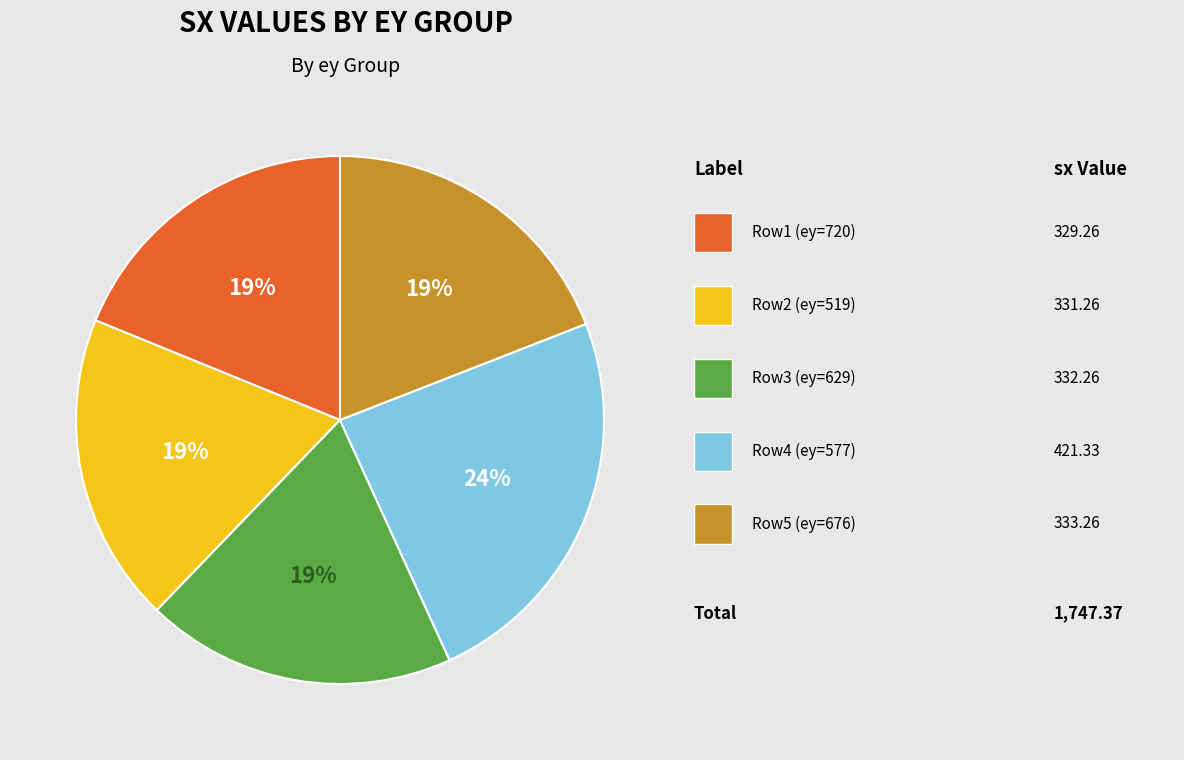

Is there any slice that represents more than half of the pie?

No